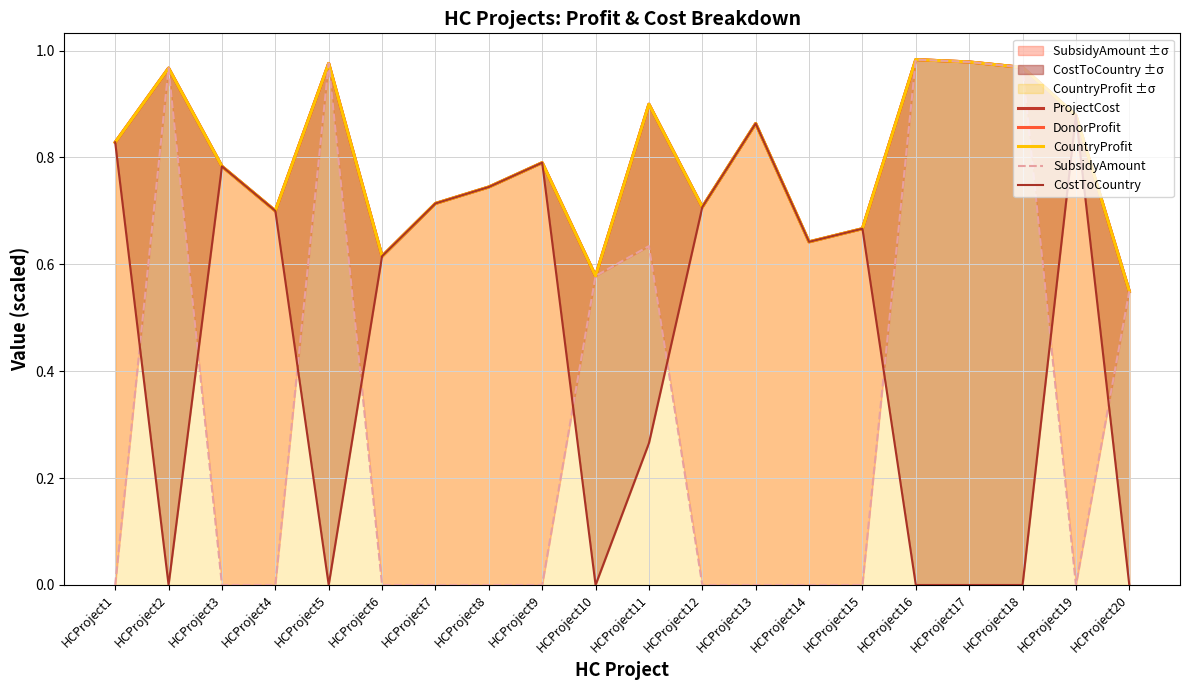

True or false: SubsidyAmount and ProjectCost cross at least once.

False